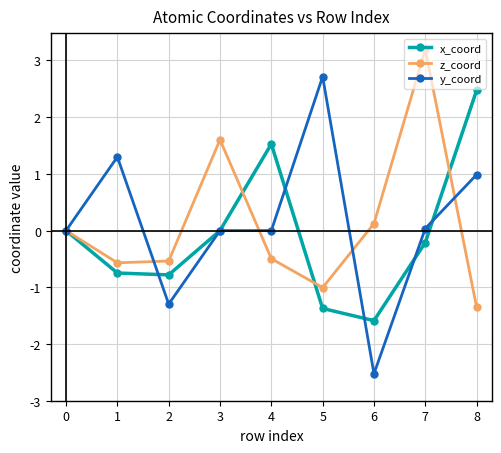

Rank the series at 4 from highest to lowest value.

x_coord, y_coord, z_coord